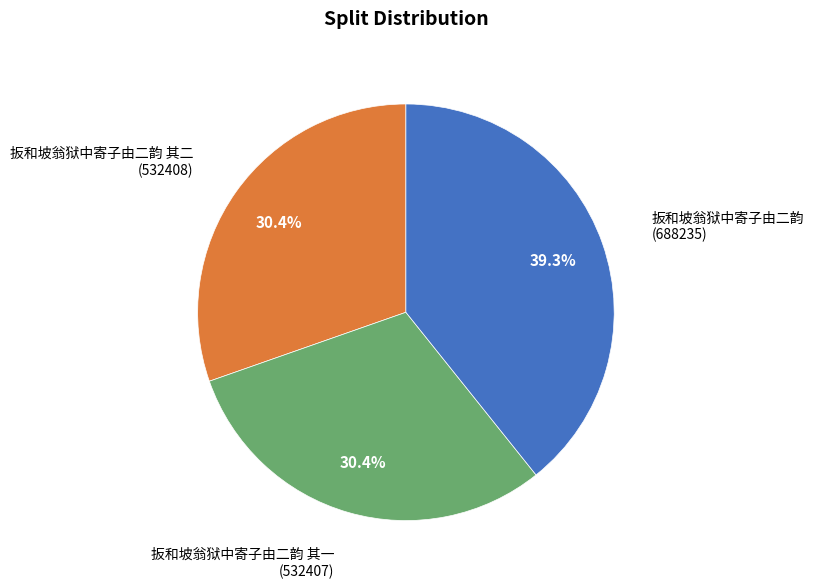

To the nearest percent, what portion does 扳和坡翁狱中寄子由二韵 其一 represent?

30%